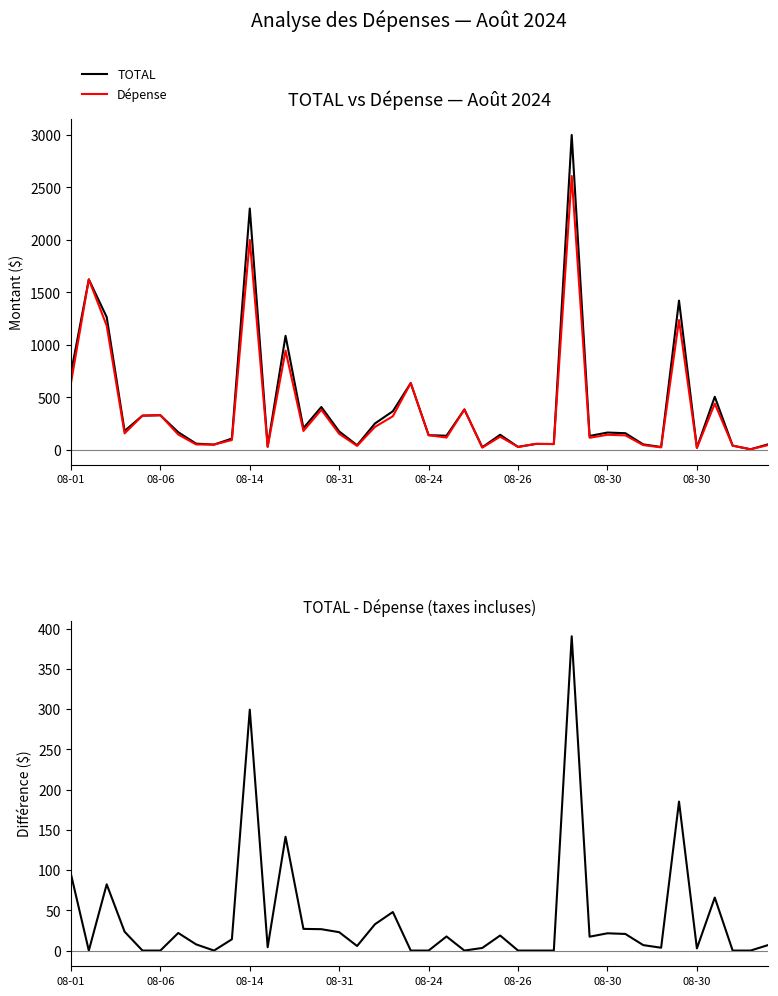

The TOTAL series shows 143.9 at 24. True or false?

True